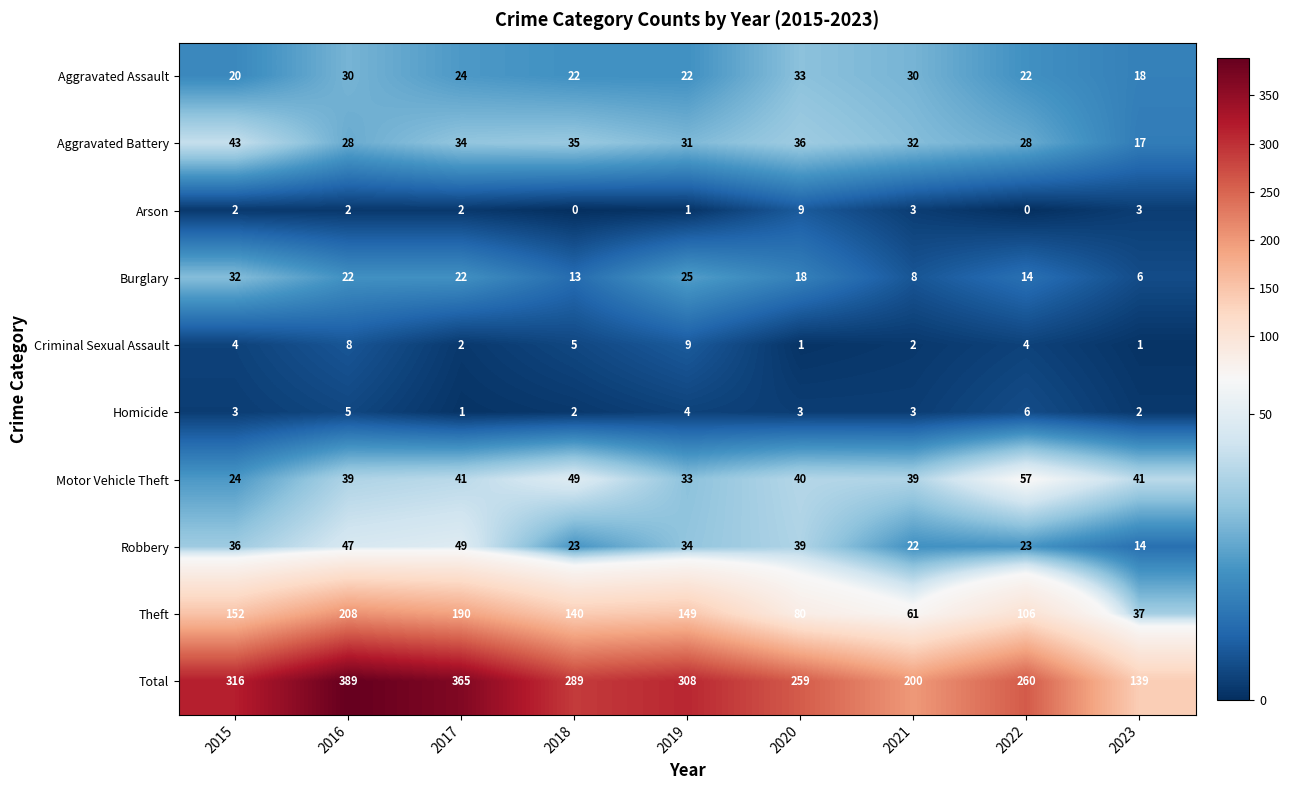

Which series has the largest total across all categories?

Total